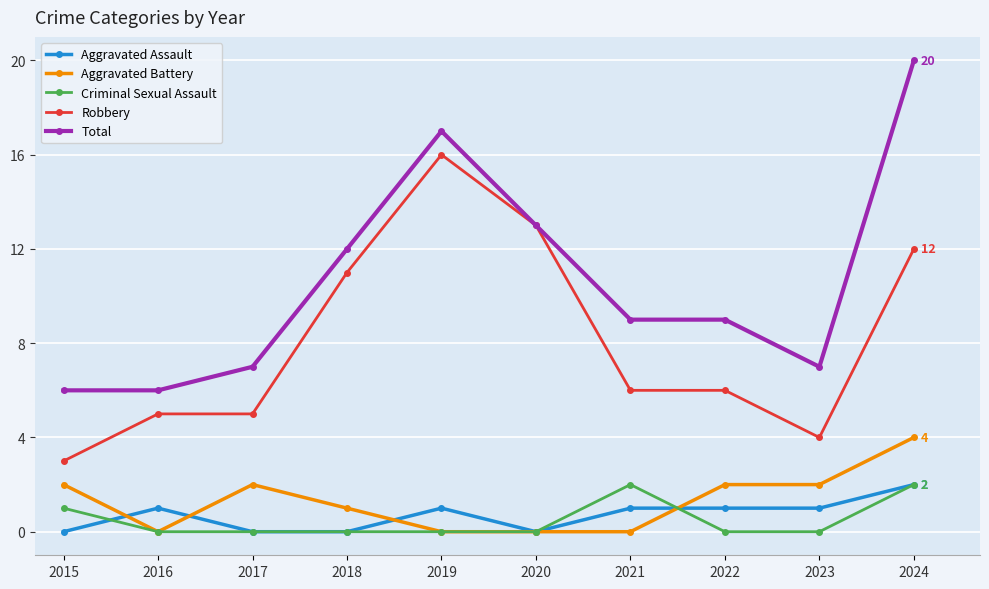

What is the average value of the Total series?

11